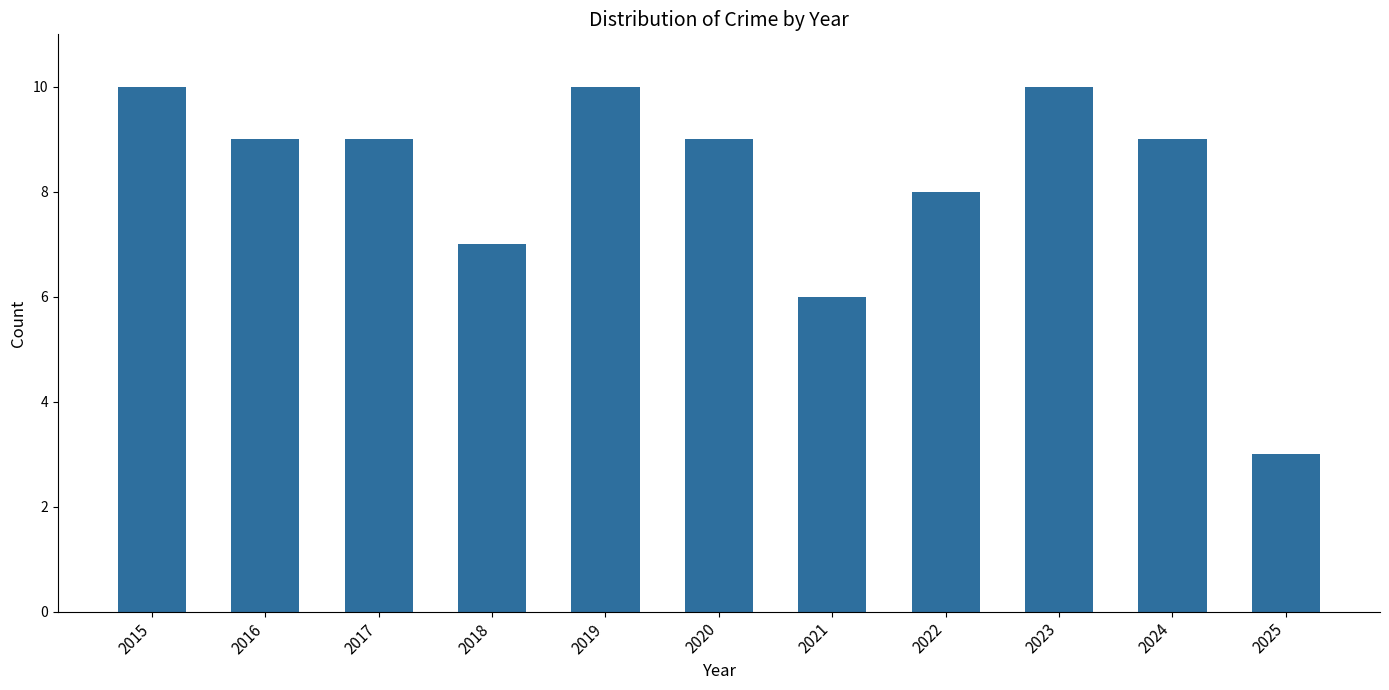

What is the sum of the values at 2019 and 2022?

18